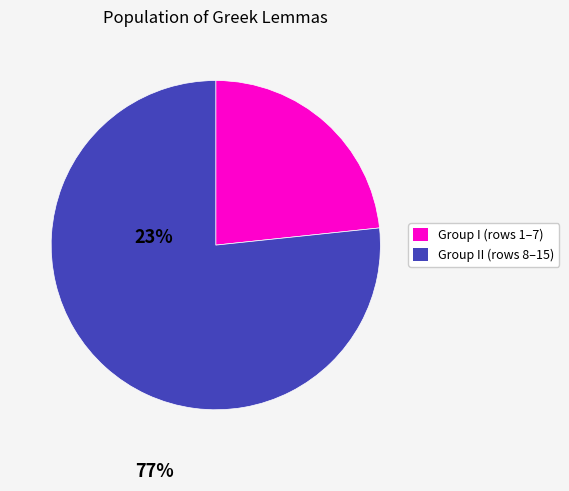

Does any single category account for the majority?

Yes